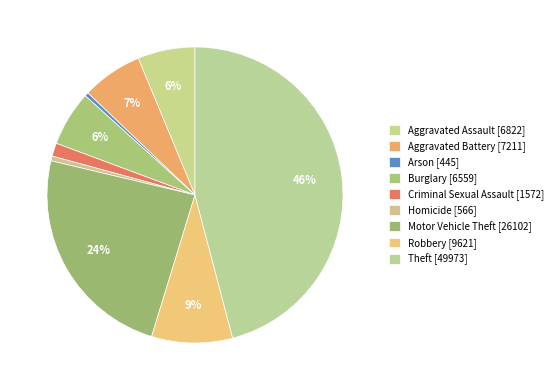

How many segments does this pie chart have?

9